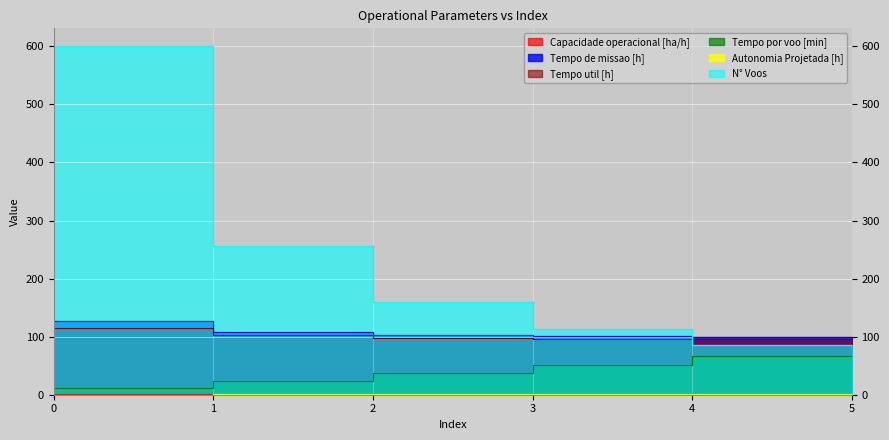

Count the number of categories in the chart.

6